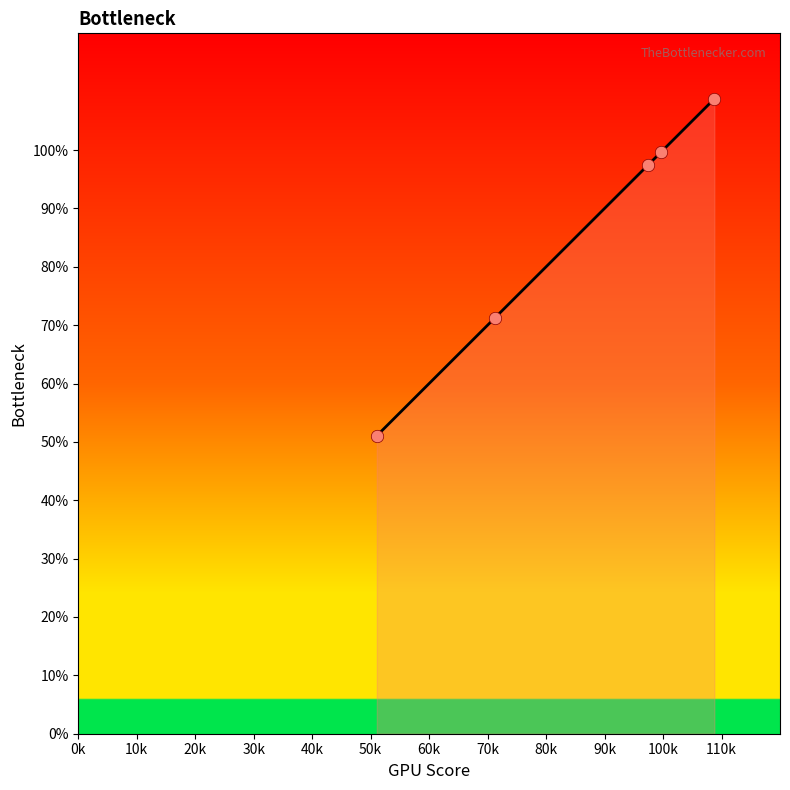

What is the sum of all values?

428.2